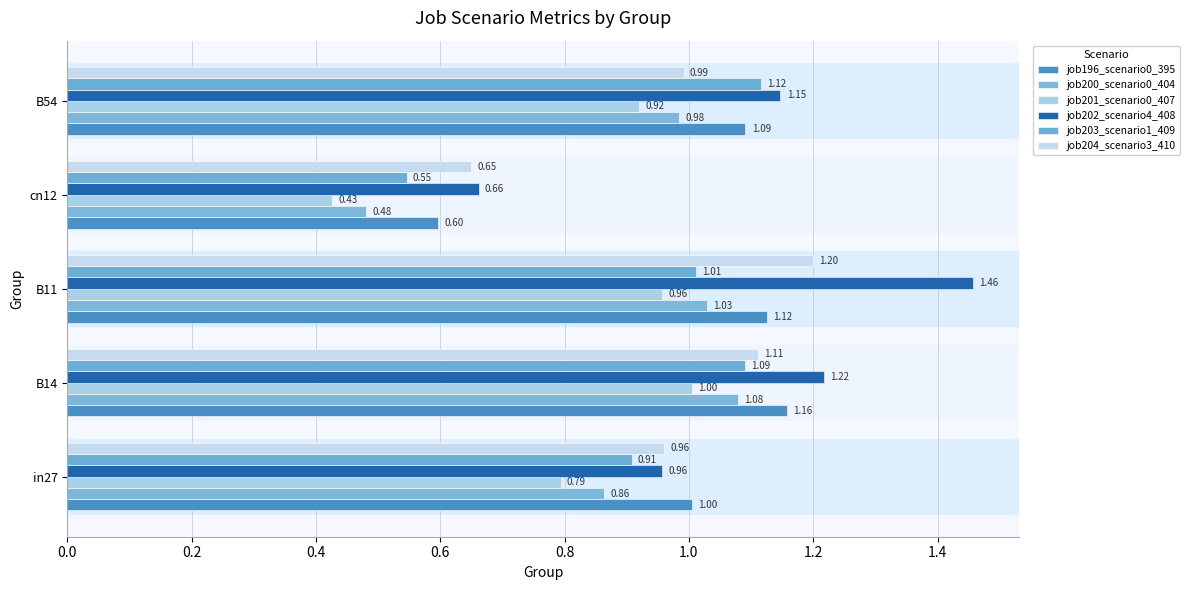

Count the number of categories in the chart.

5